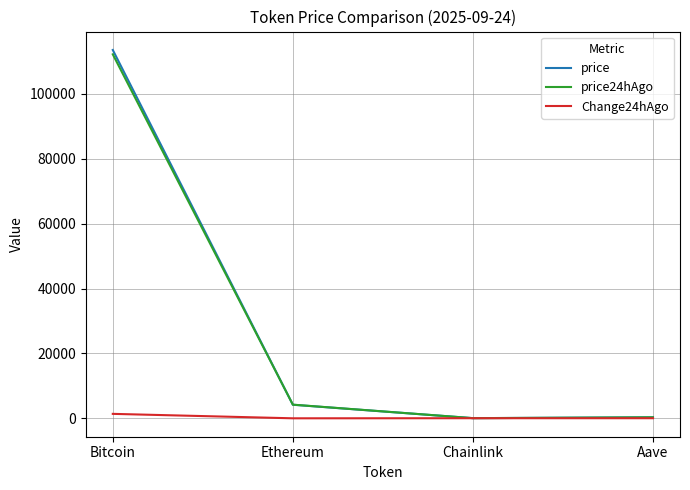

What is the difference between the price24hAgo values at Aave and Chainlink?

255.6